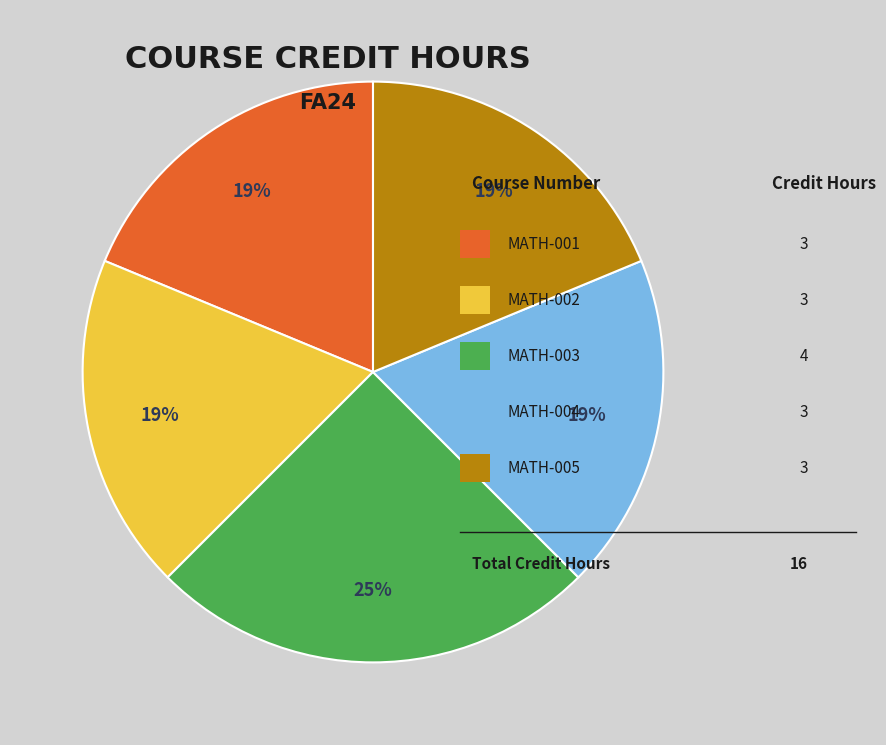

Is there any slice that represents more than half of the pie?

No